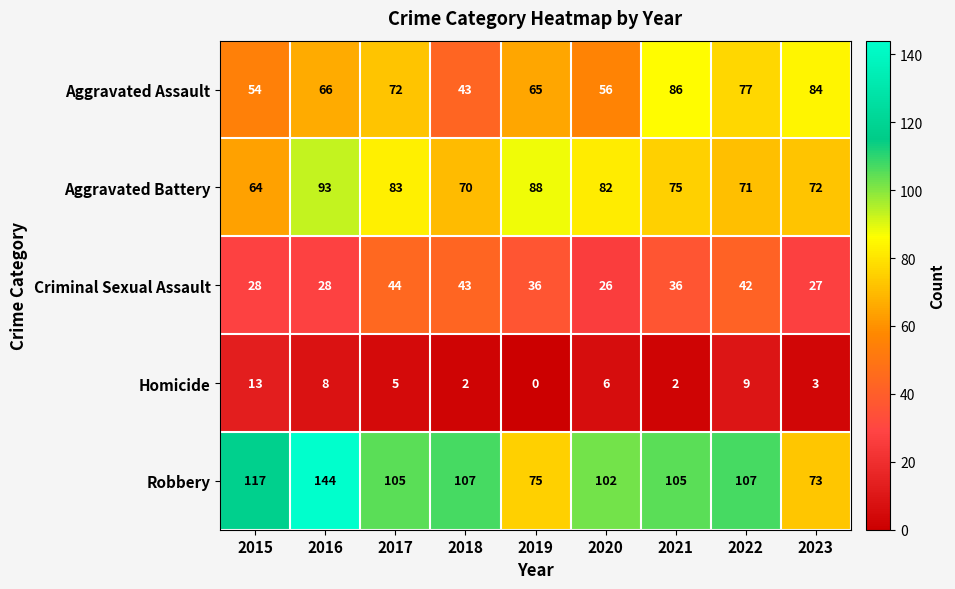

True or false: Criminal Sexual Assault has a value of 28 at 2016.

True